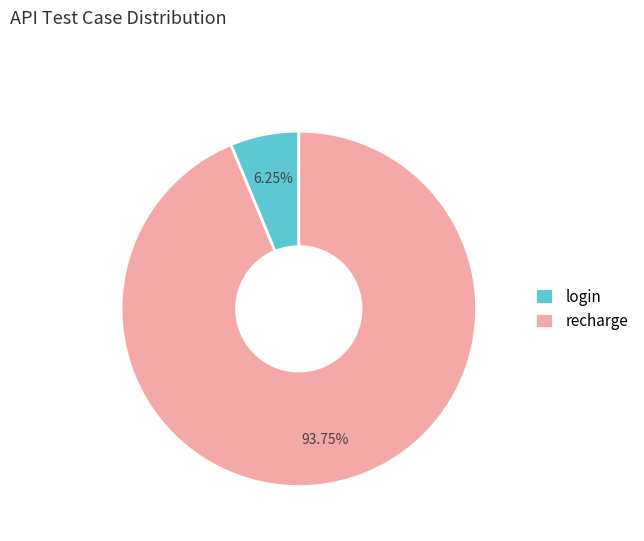

What is the largest slice in the pie chart?

recharge